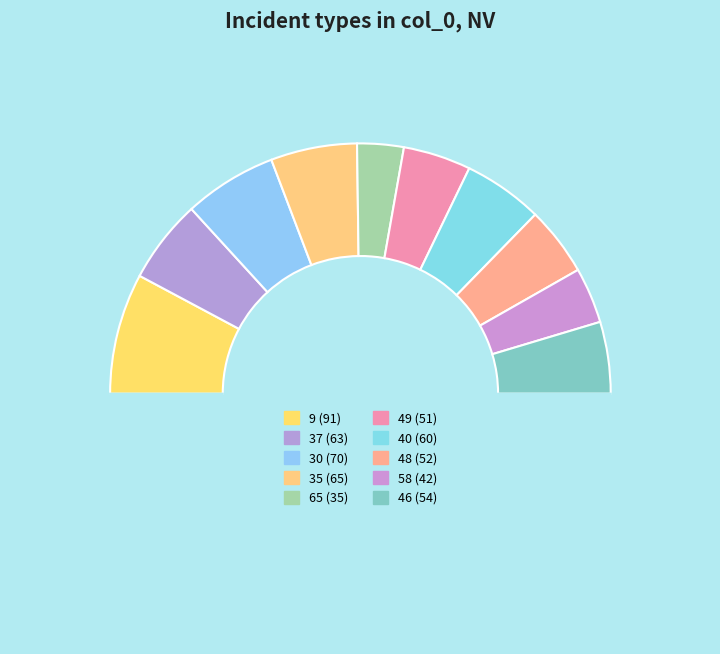

How many segments does this pie chart have?

11